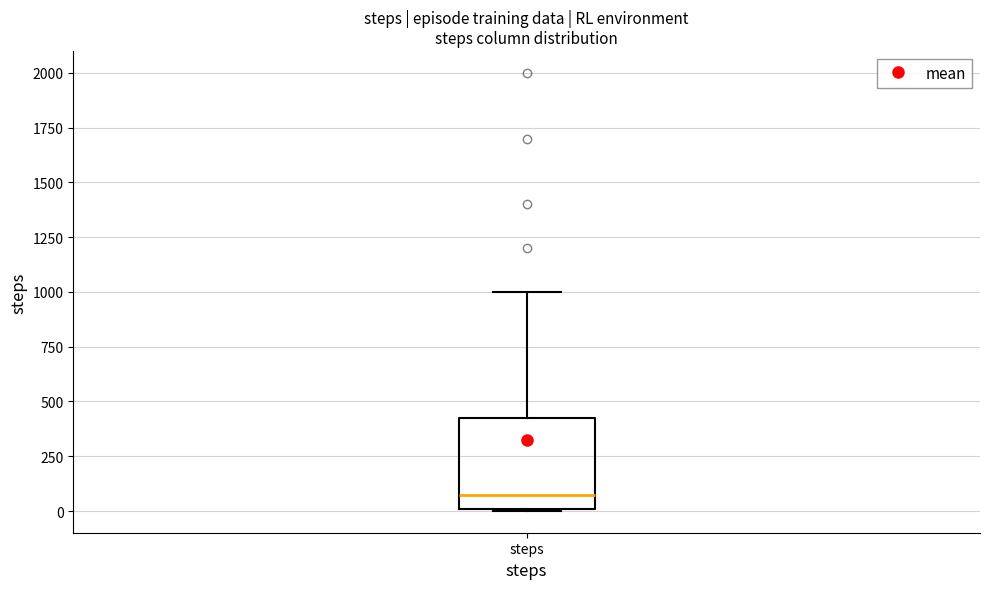

Where does the upper whisker of the box for steps end on the y-axis? The values are not printed on the chart, so give them approximately, as read against the axis.

1000